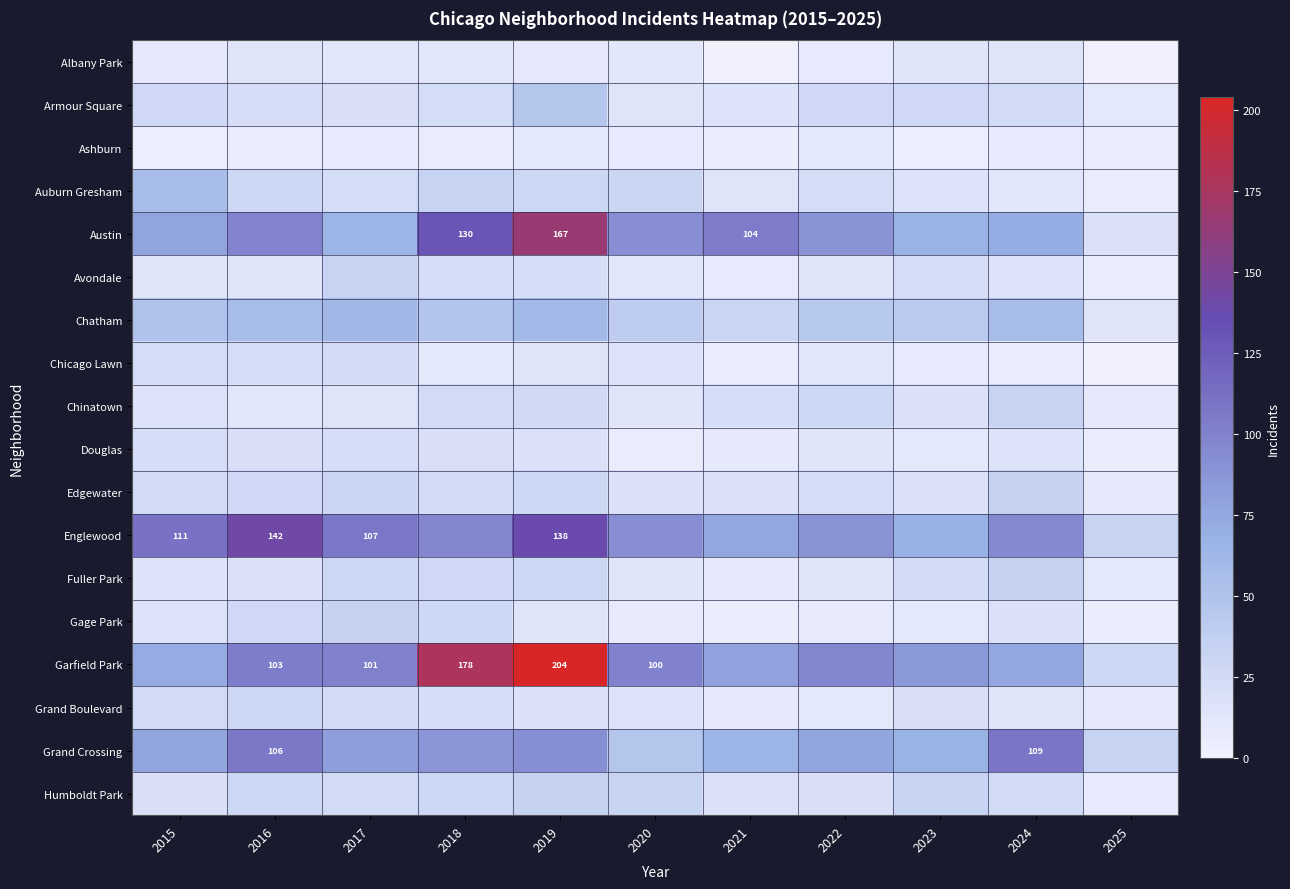

The value of Austin at 2019 is 167. True or false?

True